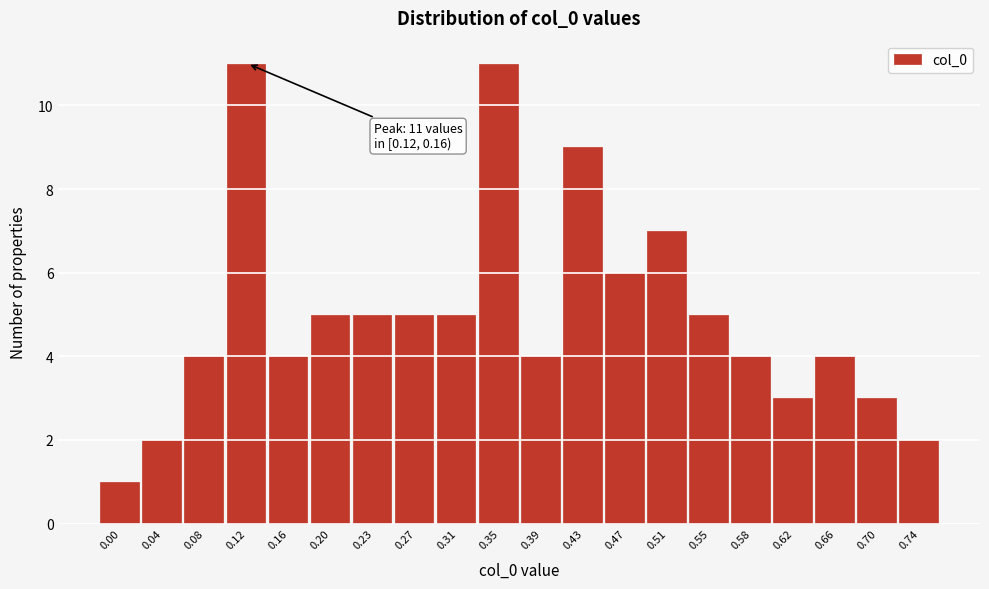

Reading right to left, list all the values displayed in this chart.

0.74=2	0.70=3	0.66=4	0.62=3	0.58=4	0.55=5	0.51=7	0.47=6	0.43=9	0.39=4	0.35=11	0.31=5	0.27=5	0.23=5	0.20=5	0.16=4	0.12=11	0.08=4	0.04=2	0.00=1